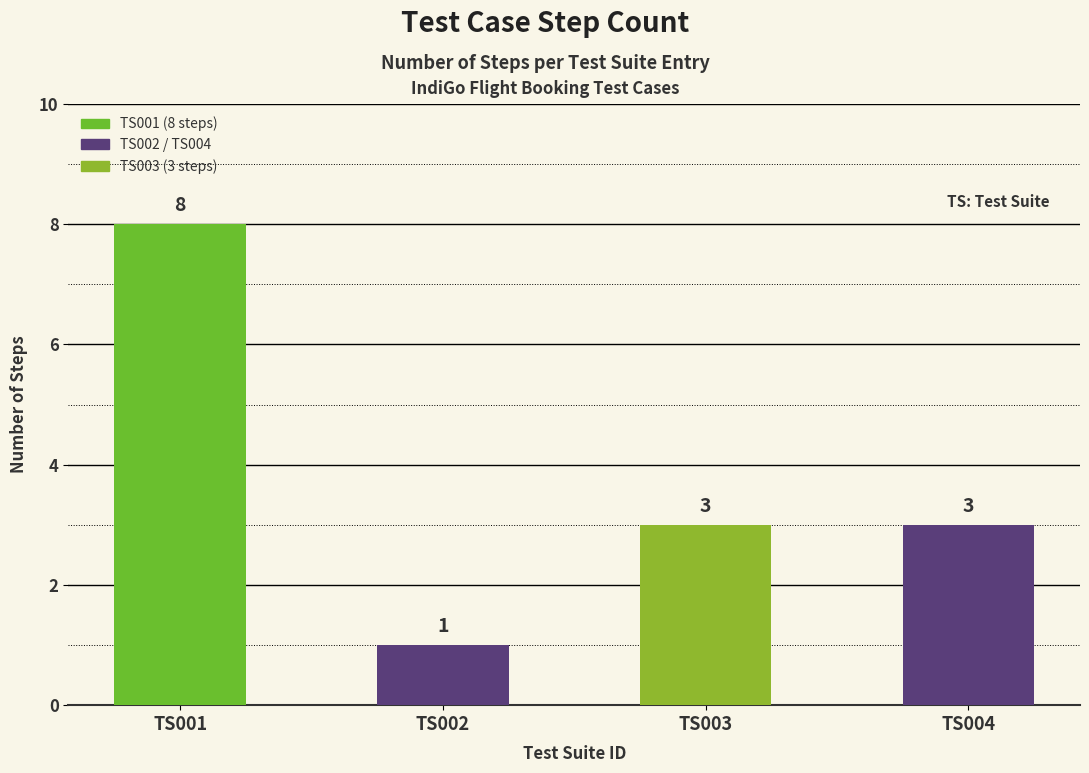

What is the approximate value at TS003?

3